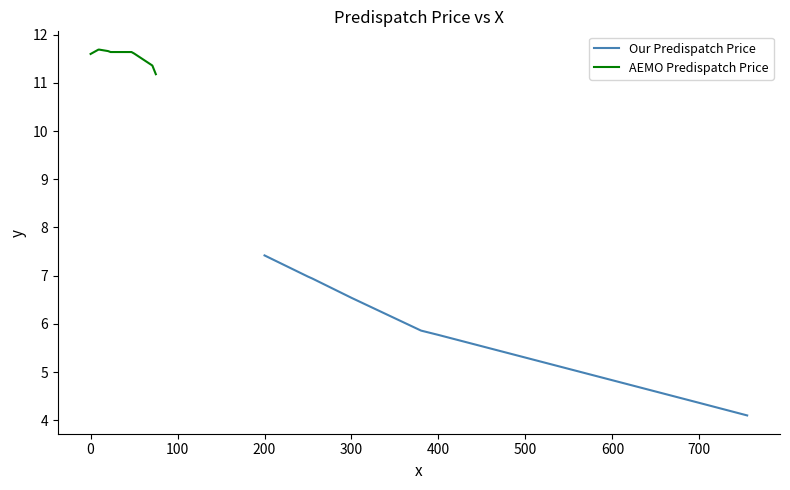

What is the maximum value for Our Predispatch Price?

7.4